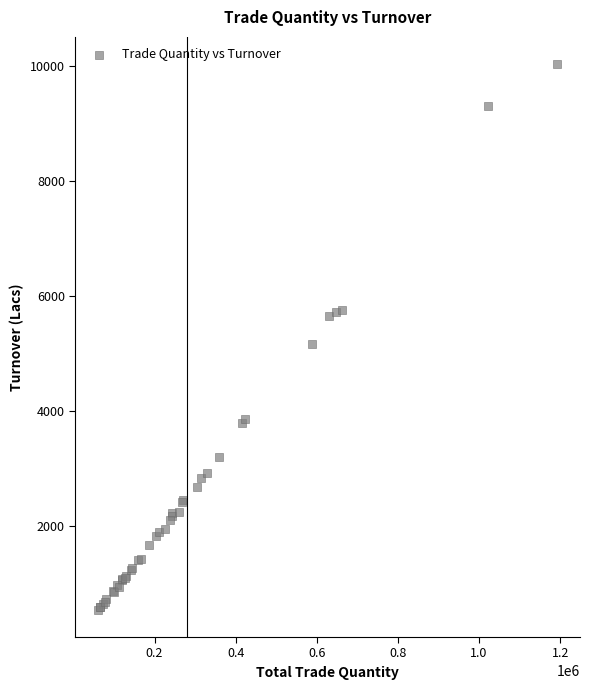

What Y value in the scatter plot is closest to 5289?

5161.6